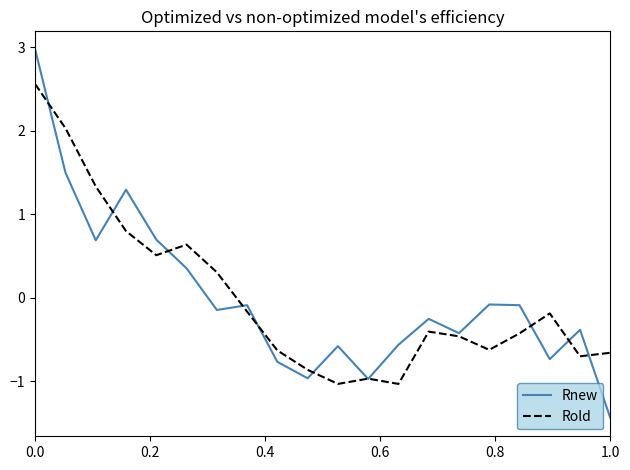

How many values in the Rold series are below 0?

13